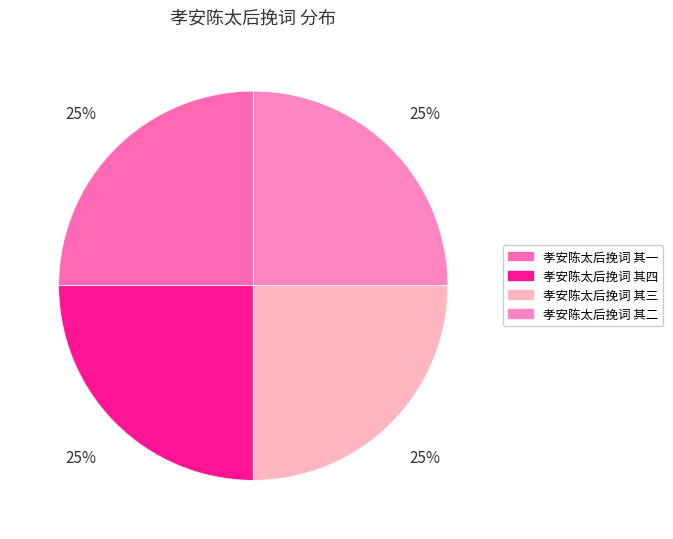

What portion of the pie excludes 孝安陈太后挽词 其二?

75.0%